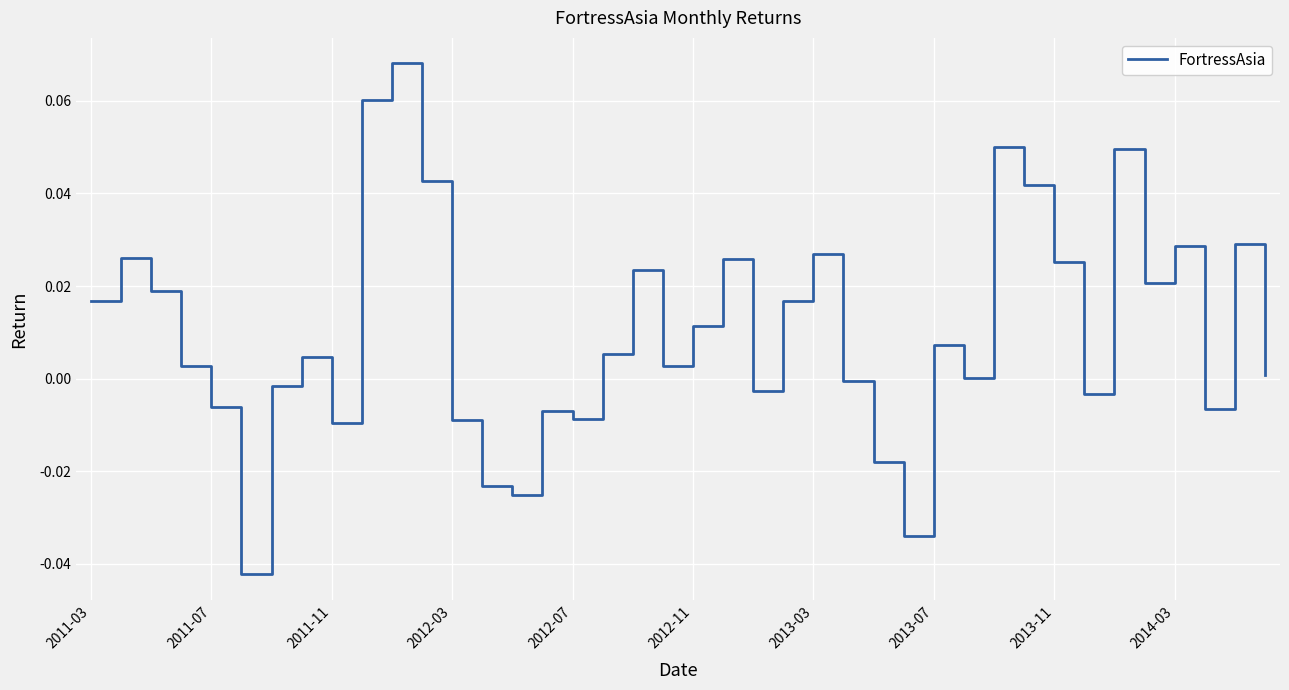

Which has a higher value, 2011-07 or 2012-11?

2012-11